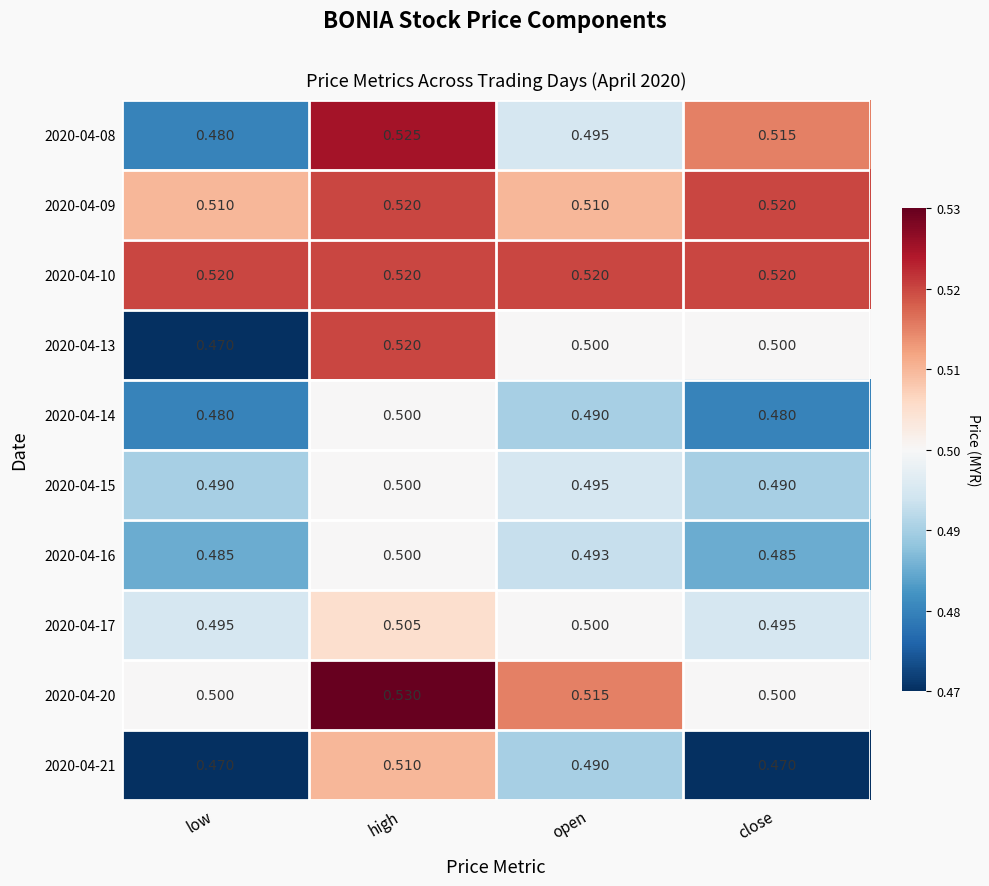

Which series has the largest total across all categories?

2020-04-10